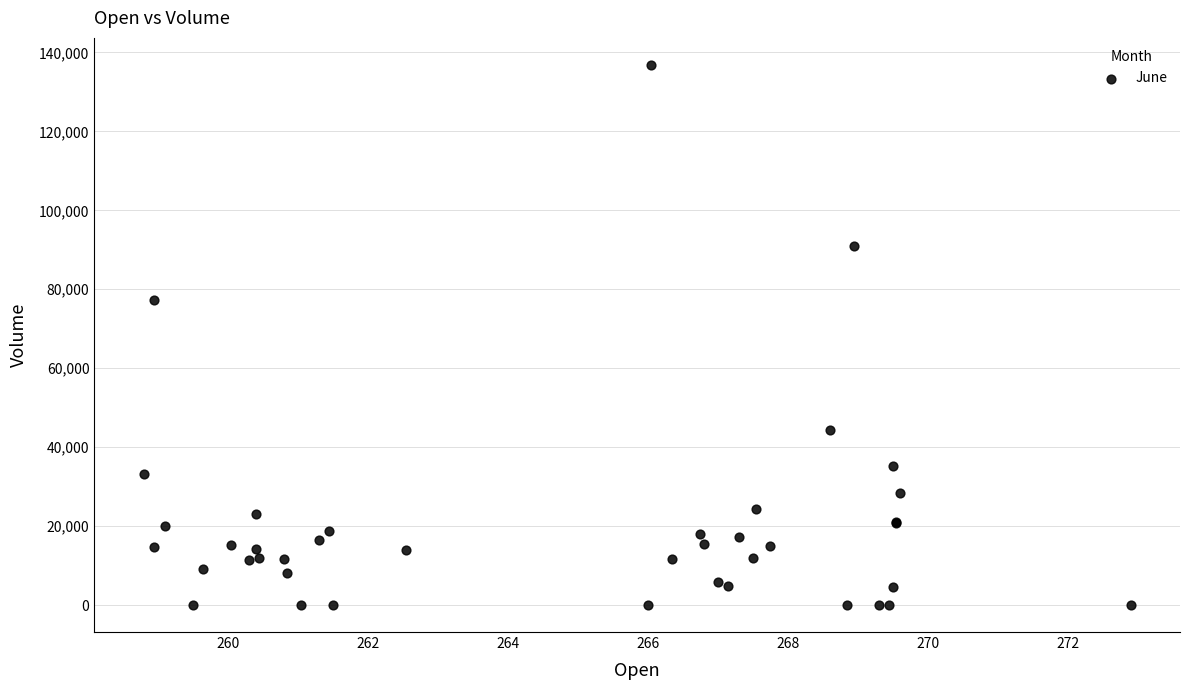

What Y value in the scatter plot is closest to 68426?

77255